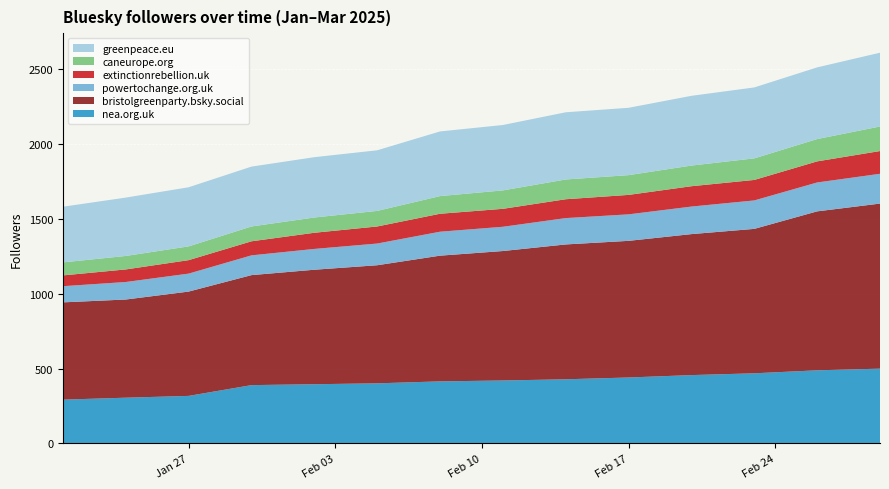

Reading left to right, list all the values displayed in this chart.

nea.org.uk: 293	306	318	390	396	402	415	421	429	441	457	469	489	500
bristolgreenparty.bsky.social: 650	656	697	735	765	789	840	865	901	913	942	965	1062	1103
powertochange.org.uk: 108	117	120	132	139	145	160	162	176	177	184	190	193	199
extinctionrebellion.uk: 72	84	90	94	108	114	120	120	126	130	136	137	141	152
caneurope.org: 87	90	92	99	102	104	118	123	132	132	138	144	149	164
greenpeace.eu: 372	390	395	400	403	405	432	437	449	450	466	474	479	493